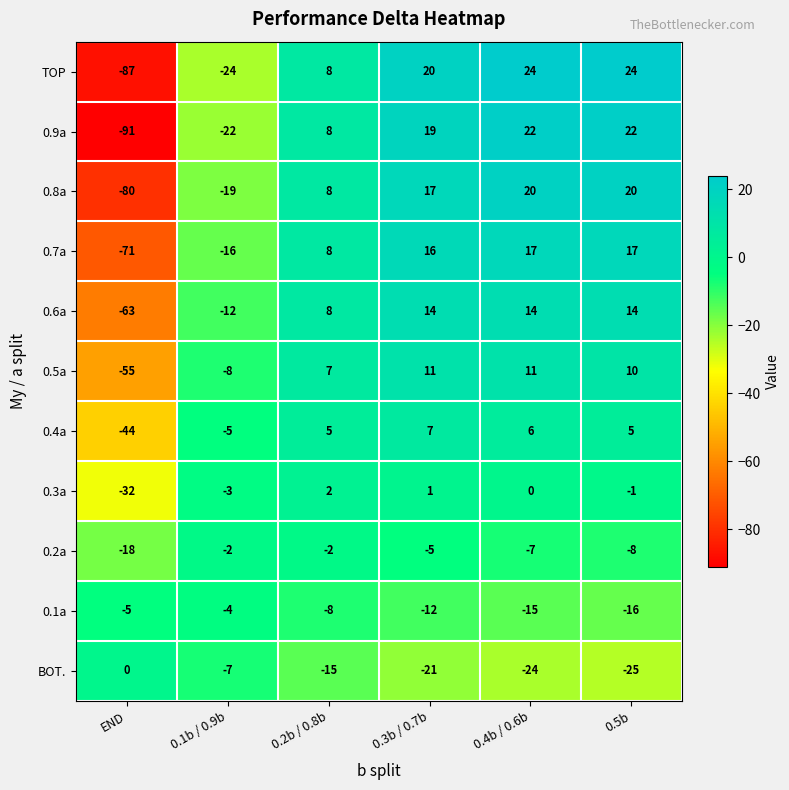

Which label corresponds to the smallest value in the chart?

END